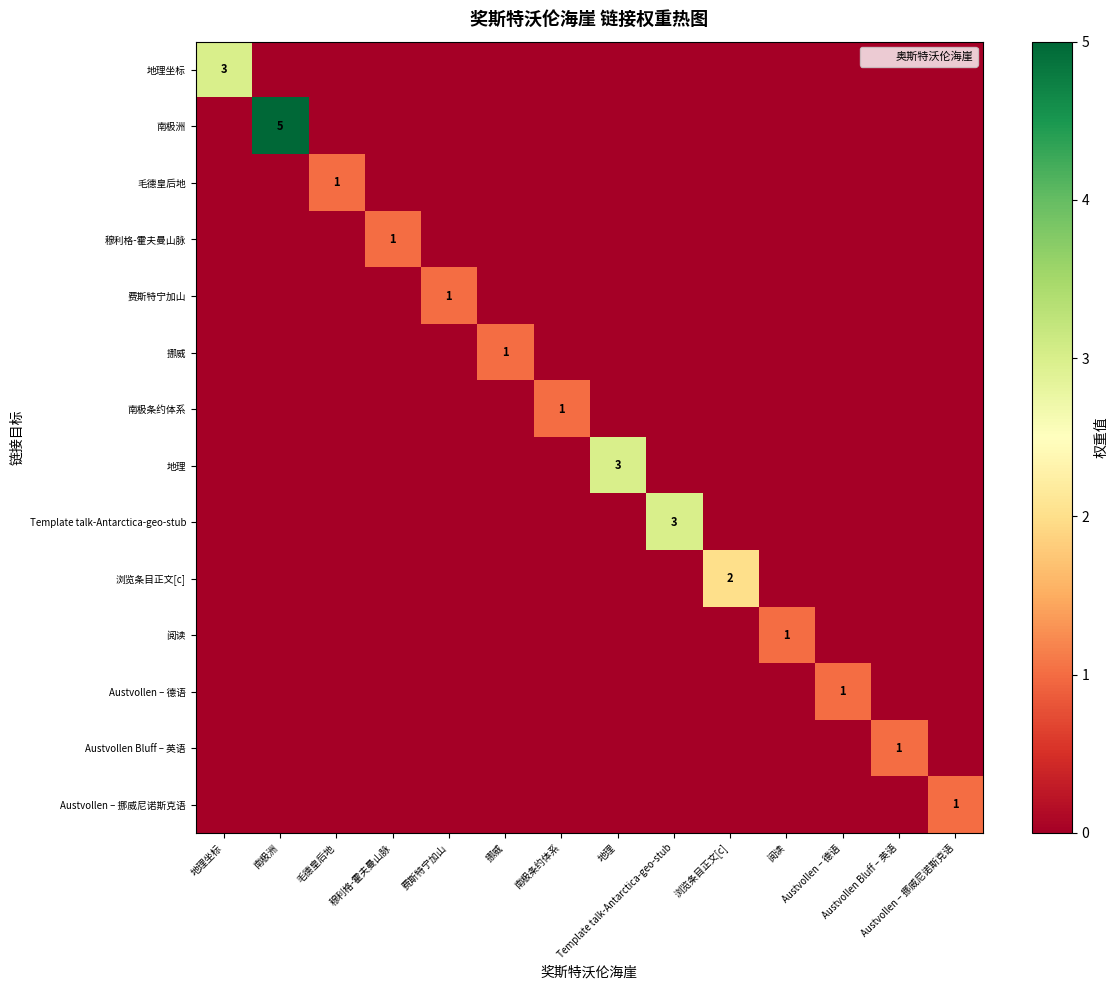

Count the 毛德皇后地 values in the range 0 to 1.

14